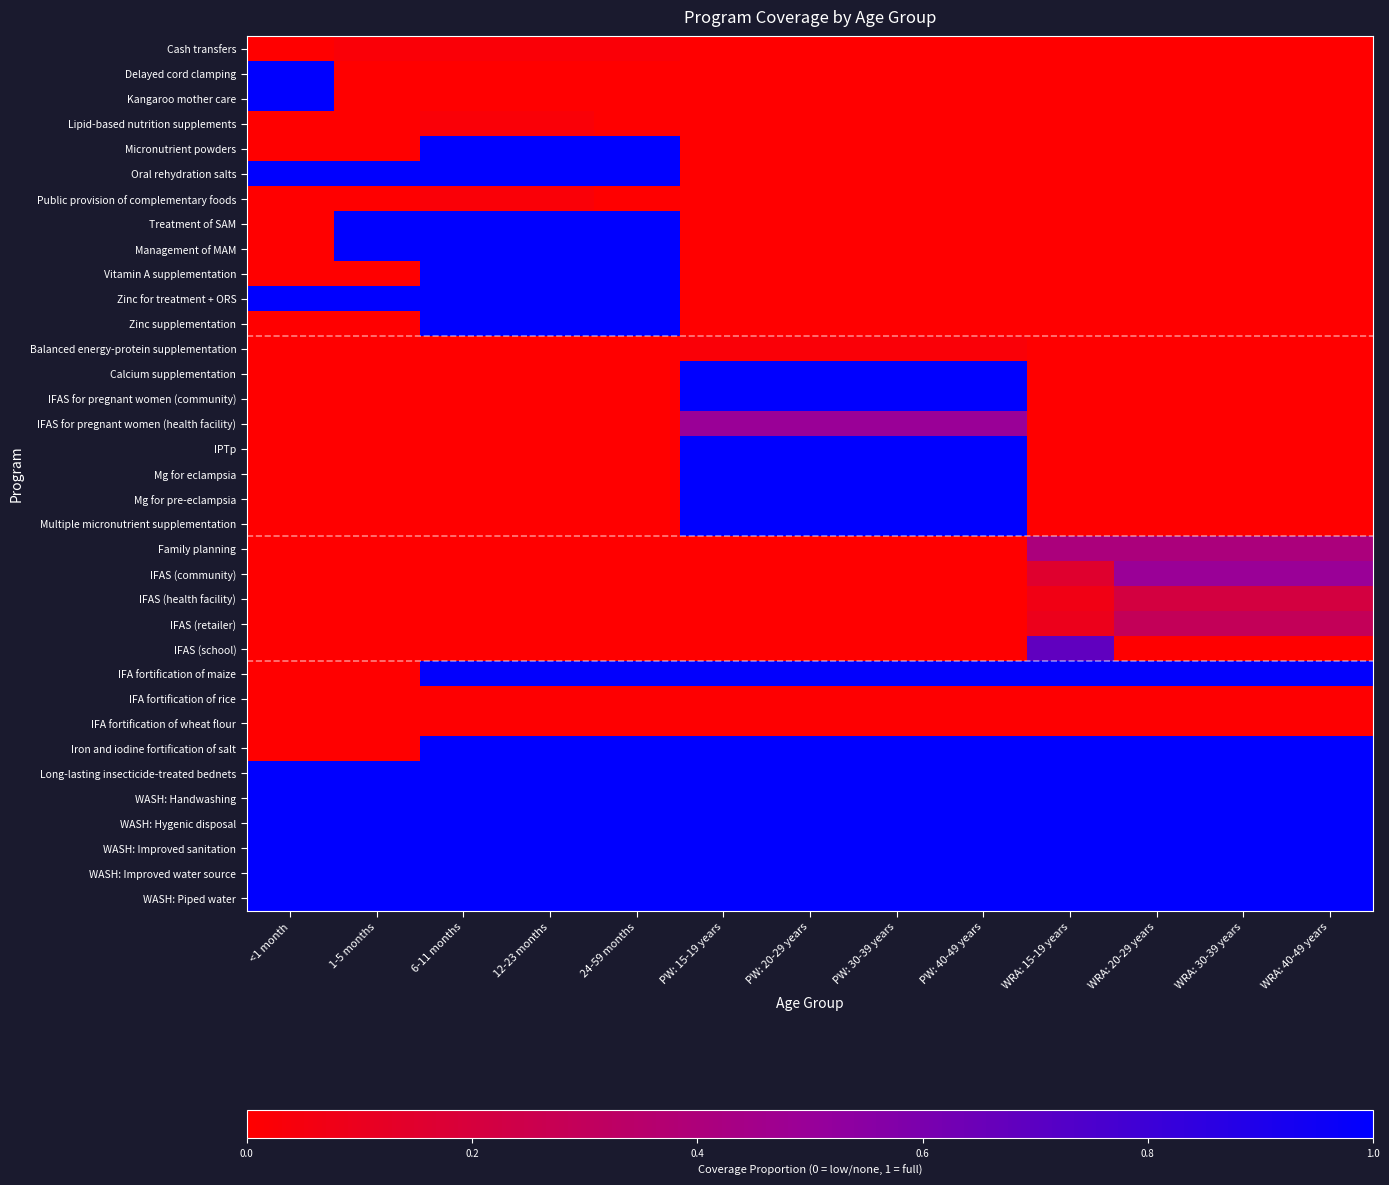

Between 12-23 months and <1 month, which is larger?

12-23 months